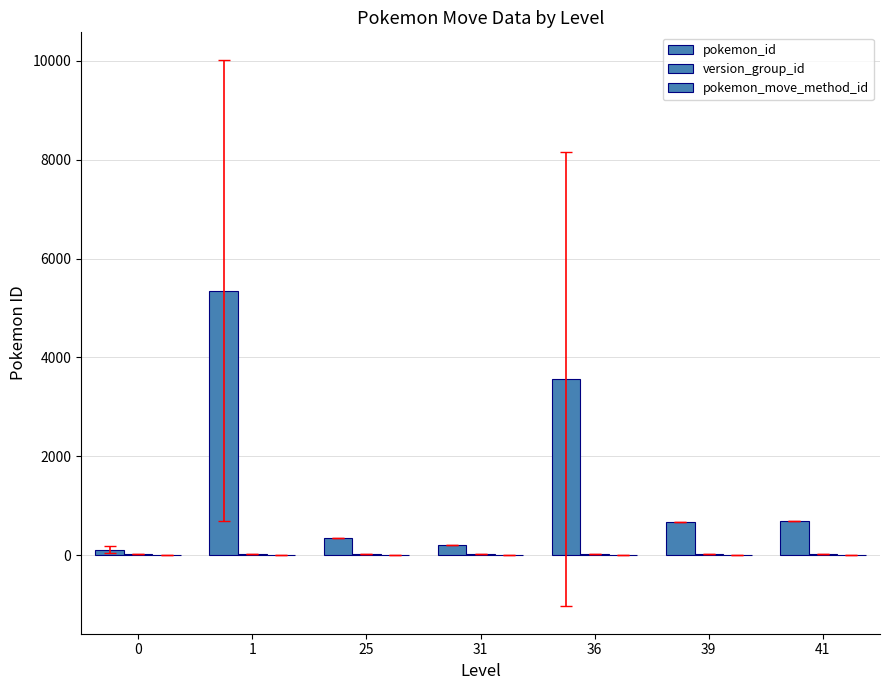

Which series changed the most between 1 and 41?

pokemon_id